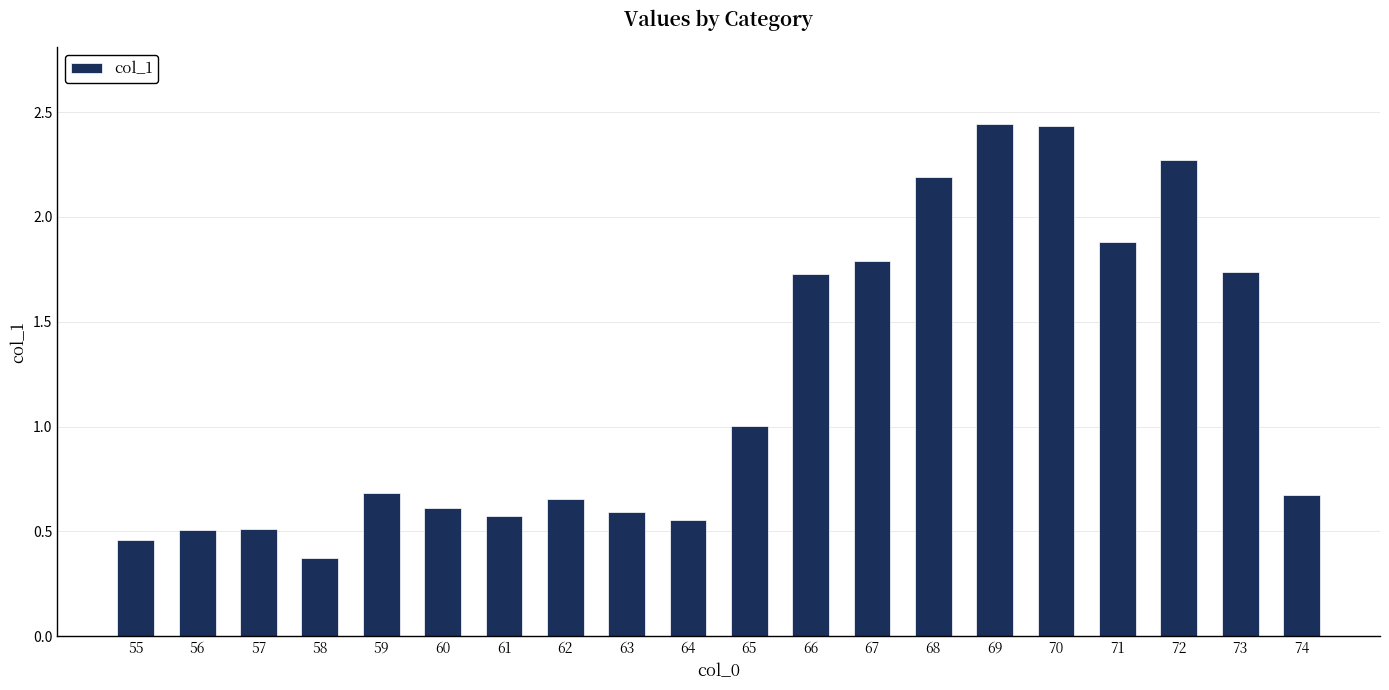

Approximately how many times larger is the value at 70 compared to 67?

1.4